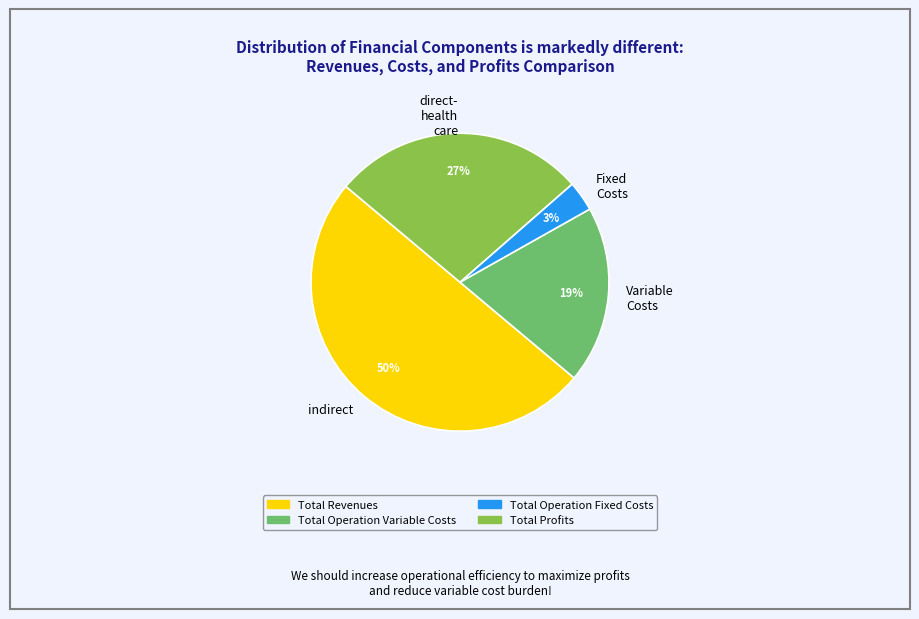

How many slices are in this pie chart?

4